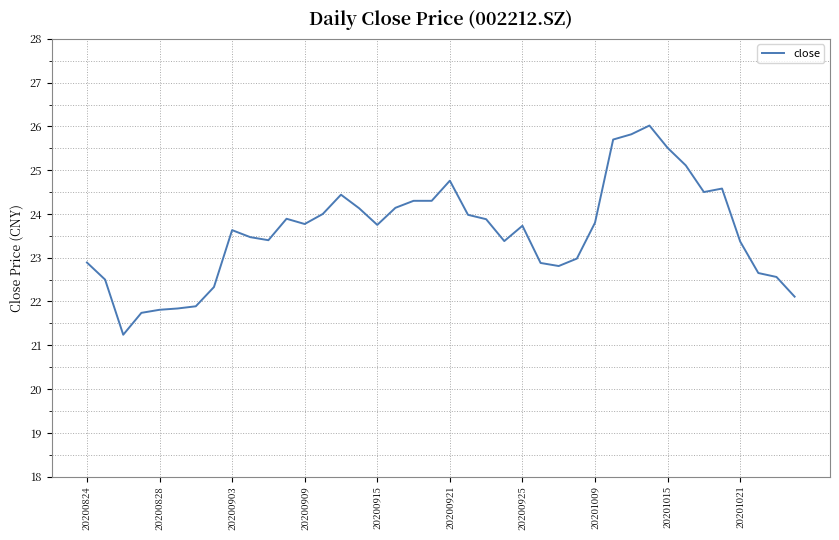

What is the difference between the maximum and minimum values?

4.8